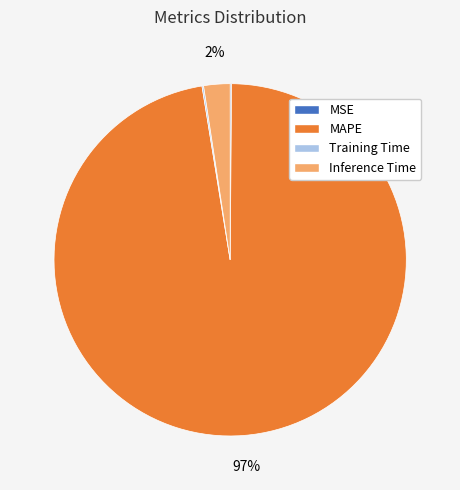

True or false: Inference Time accounts for 2% of the total.

True